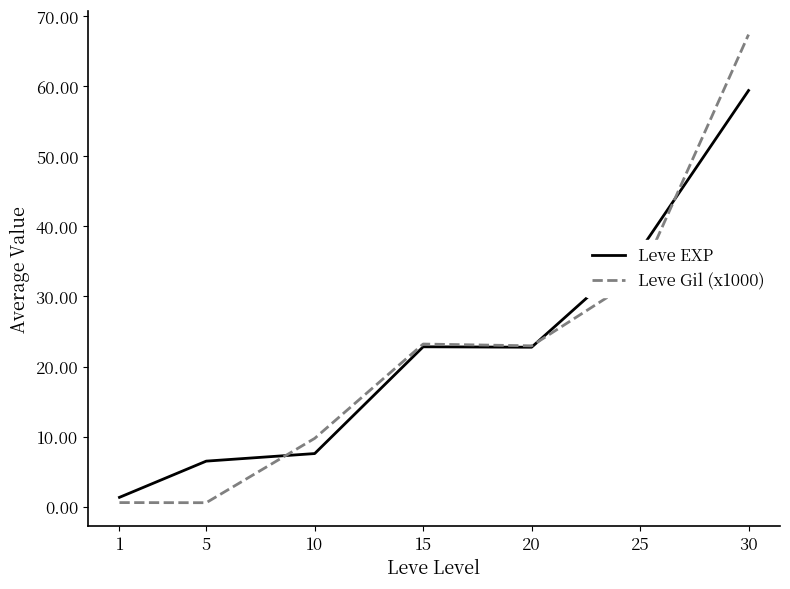

How many lines are shown in the chart?

2